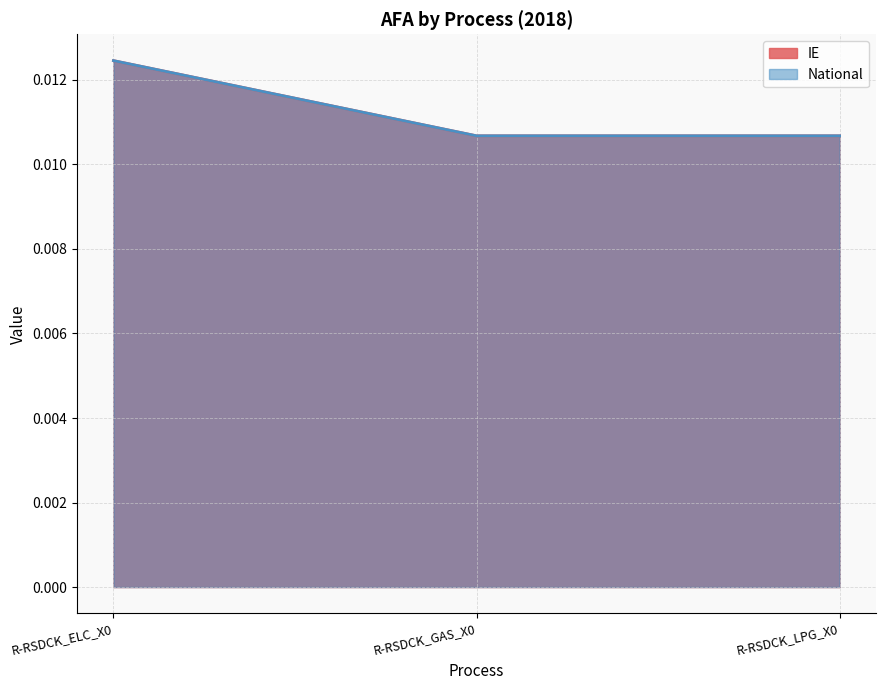

How many lines are shown in the chart?

2